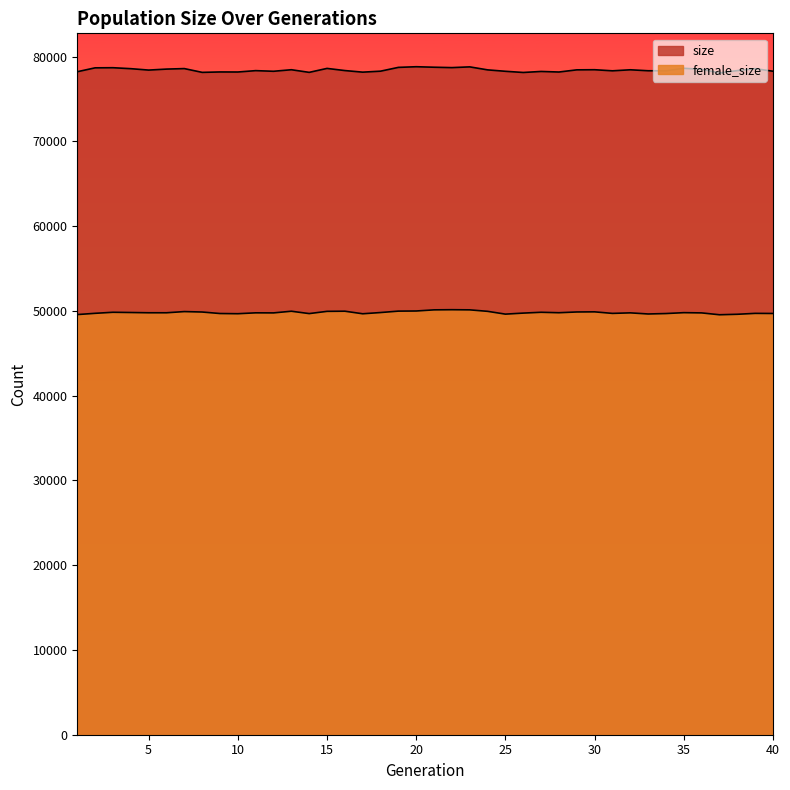

Which series has the largest total across all categories?

size